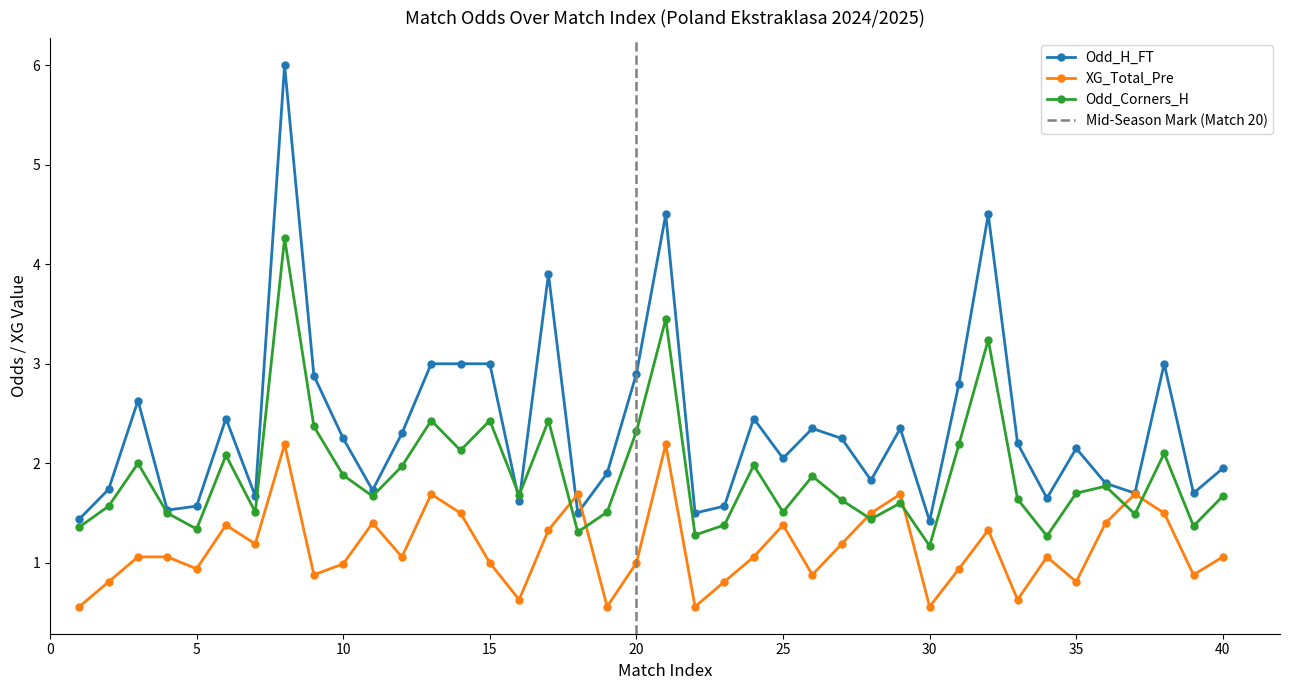

Rank the series by their maximum value, from highest to lowest.

Odd_H_FT, Odd_Corners_H, XG_Total_Pre